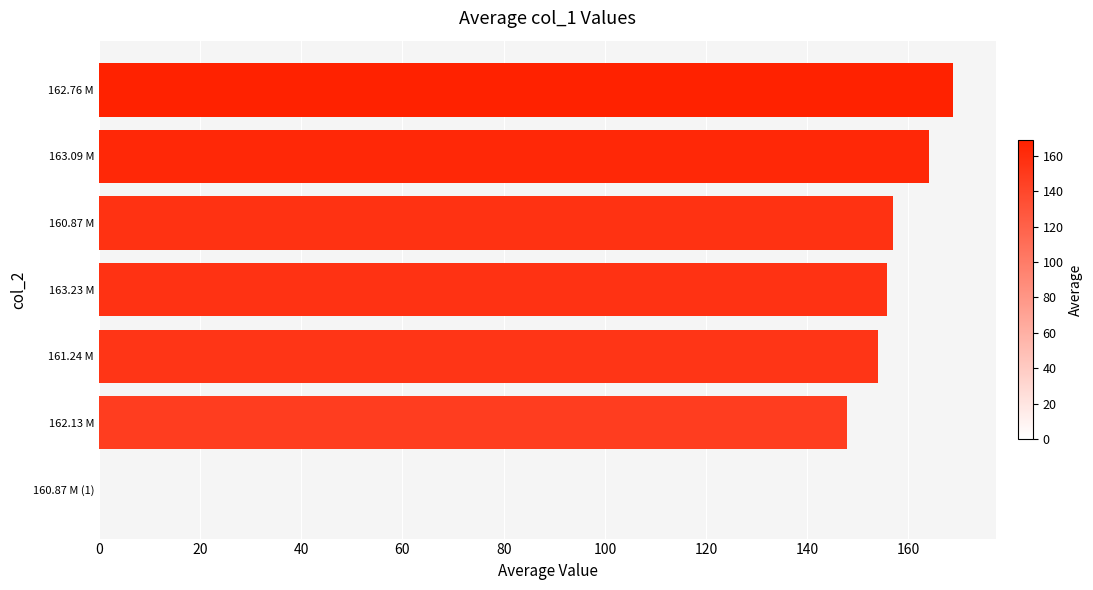

The value at 163.23 M is 68.0. True or false?

False